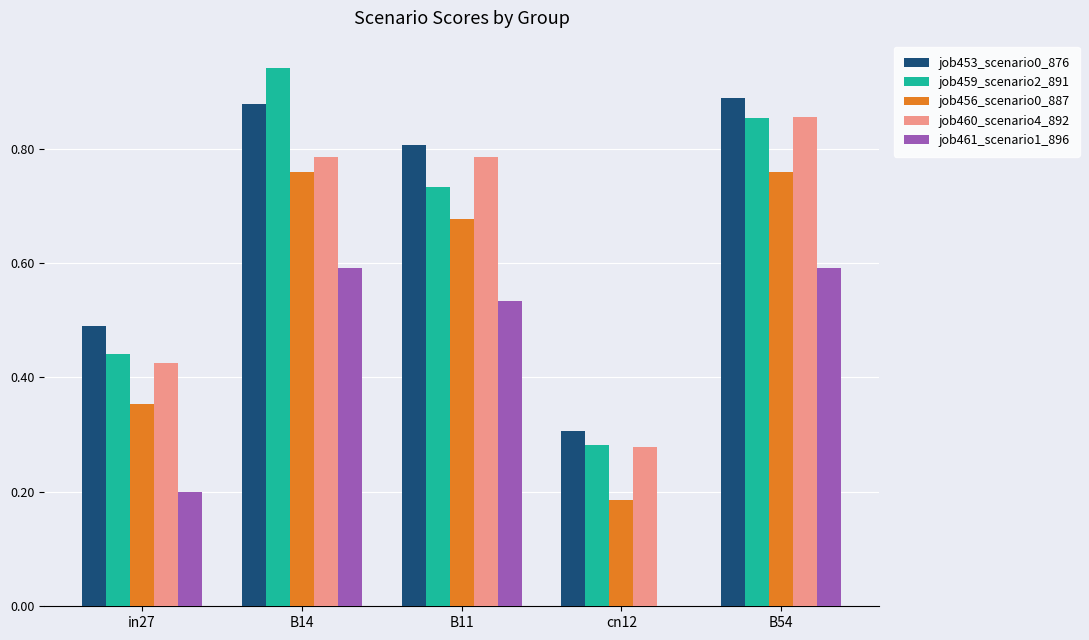

What is the sum of all job456_scenario0_887 values?

2.7